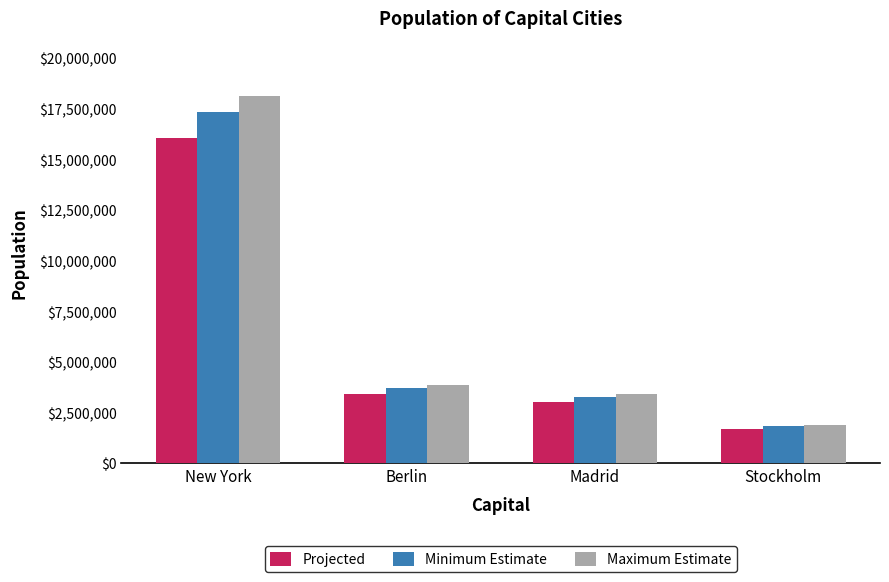

What is the sum of the Projected values at New York and Berlin?

19477695